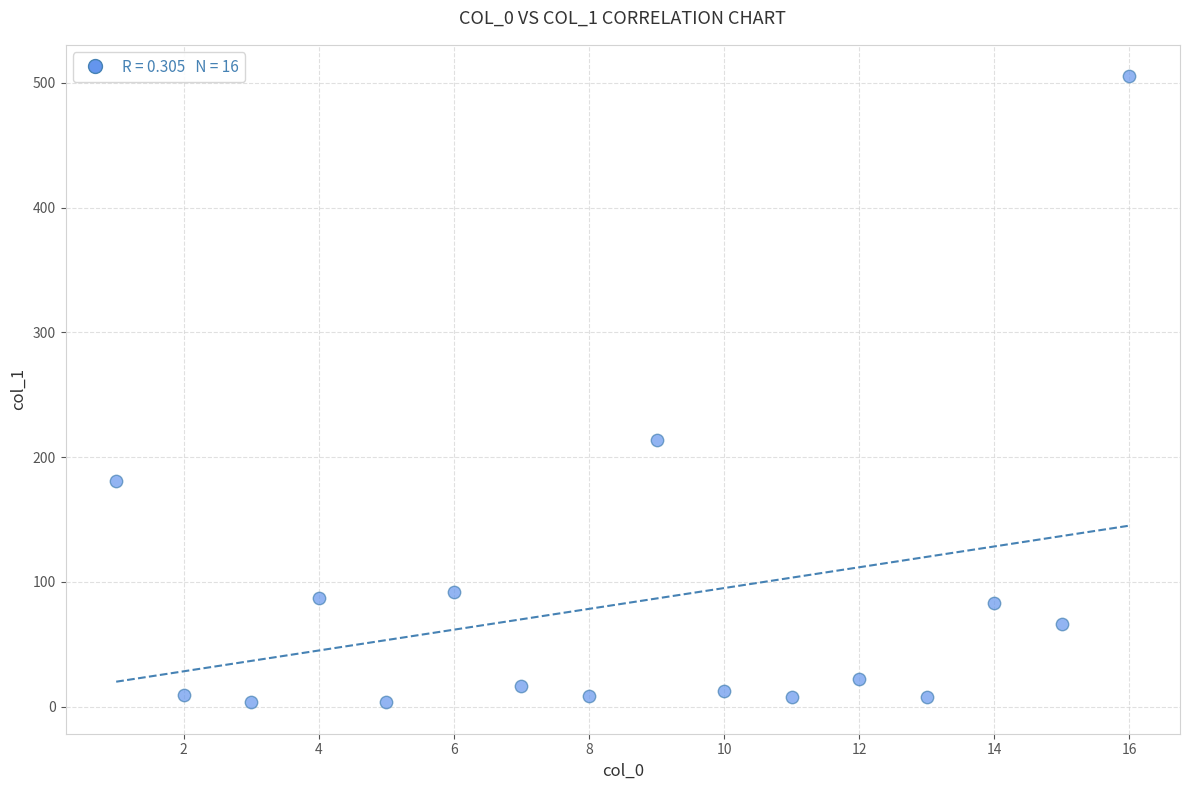

What Y value in the scatter plot is closest to 254?

213.9